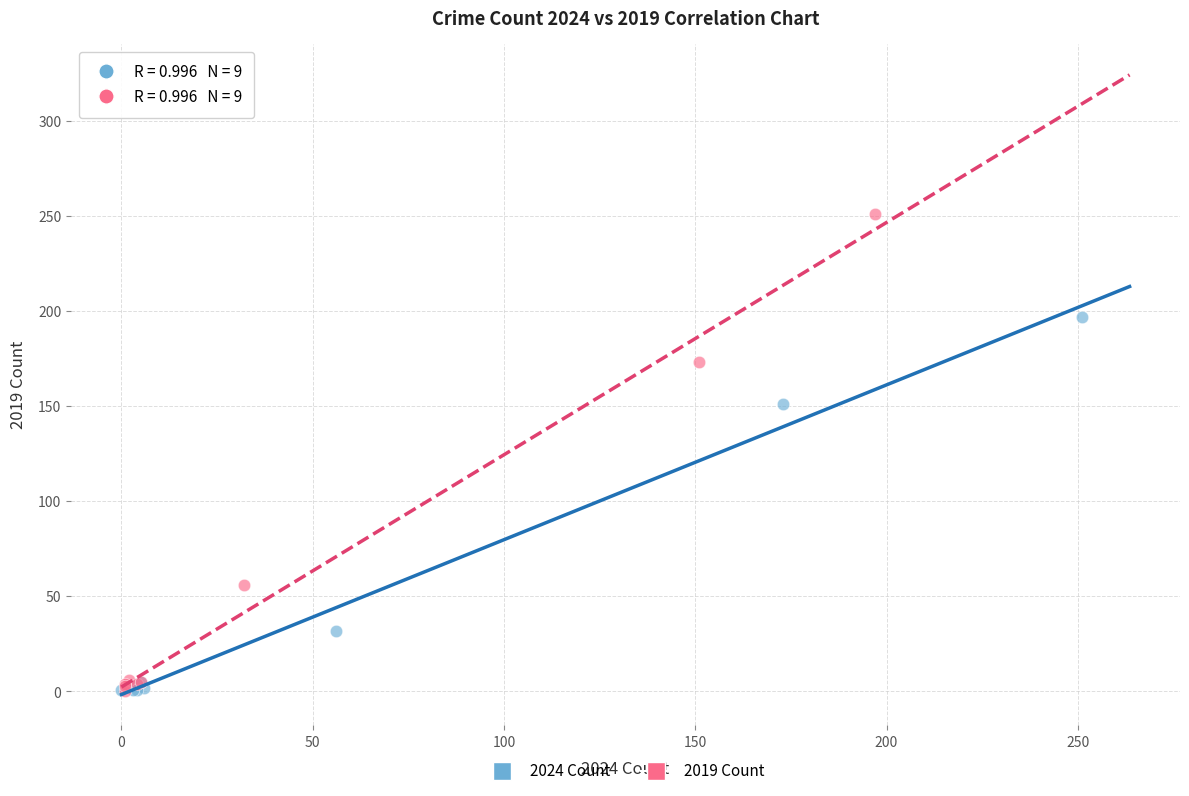

Which series has the widest spread of Y values?

2019 Count